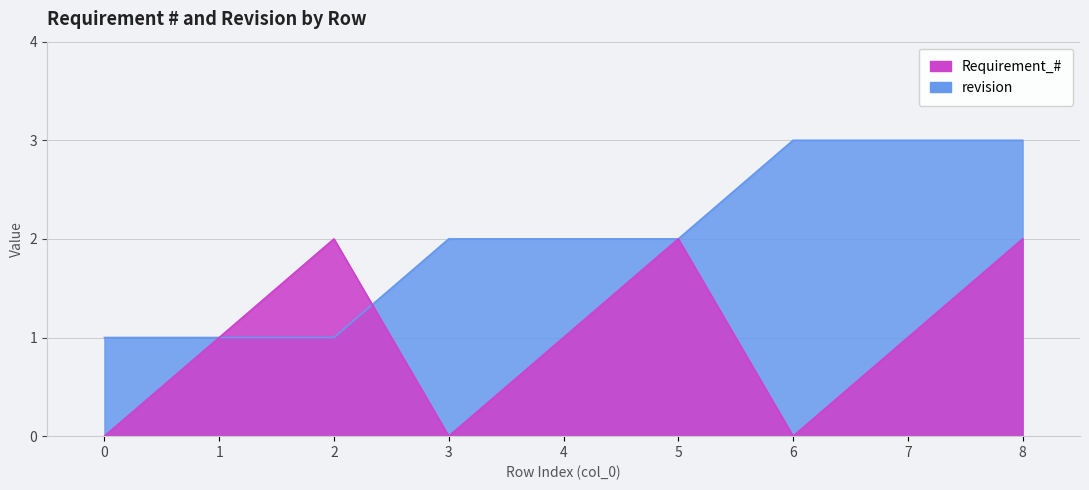

Rank the categories by Requirement_# value from lowest to highest.

0, 3, 6, 1, 4, 7, 2, 5, 8